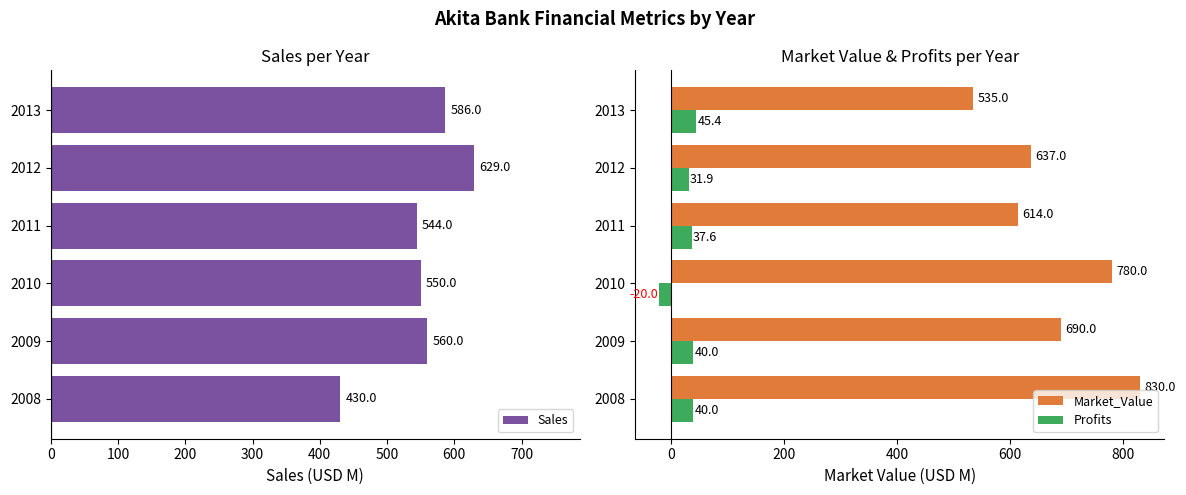

Is the value of Market_Value at 2010 greater than the value of Profits at 2011?

Yes